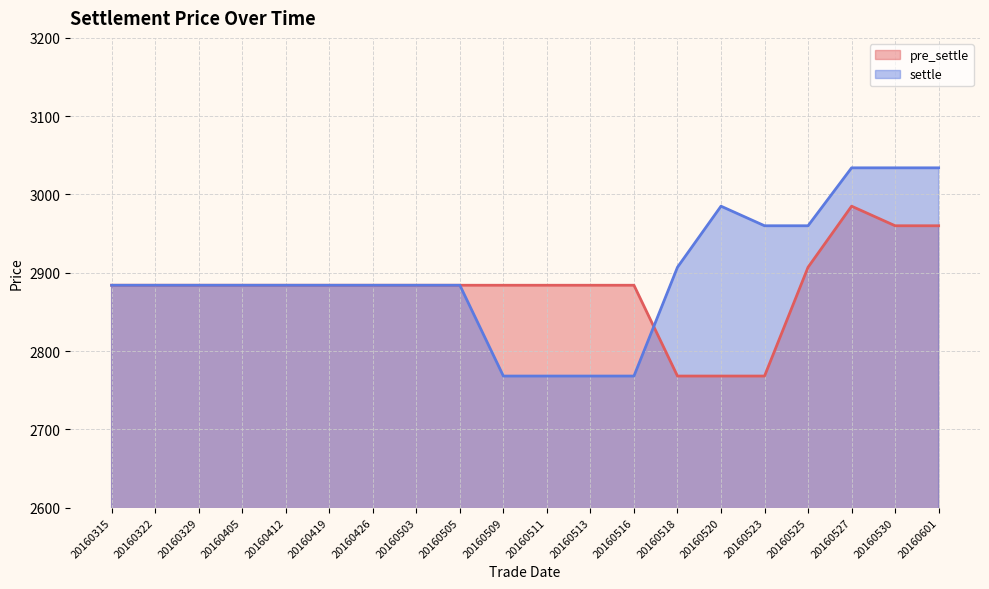

How many data points in settle are above 2884?

7